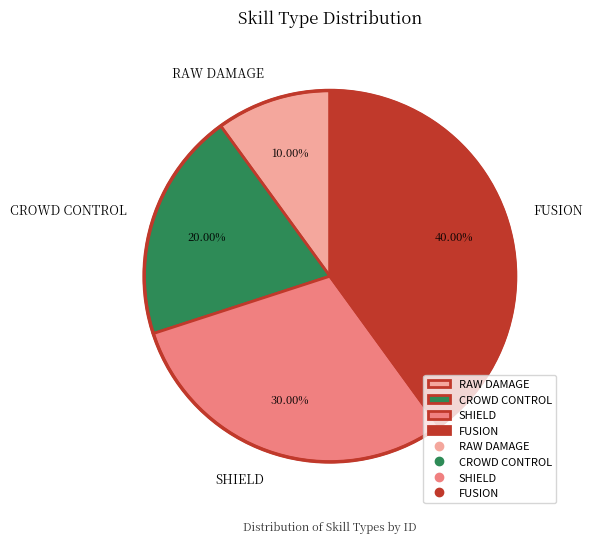

Combined, what portion of the pie is SHIELD and FUSION?

70.0%